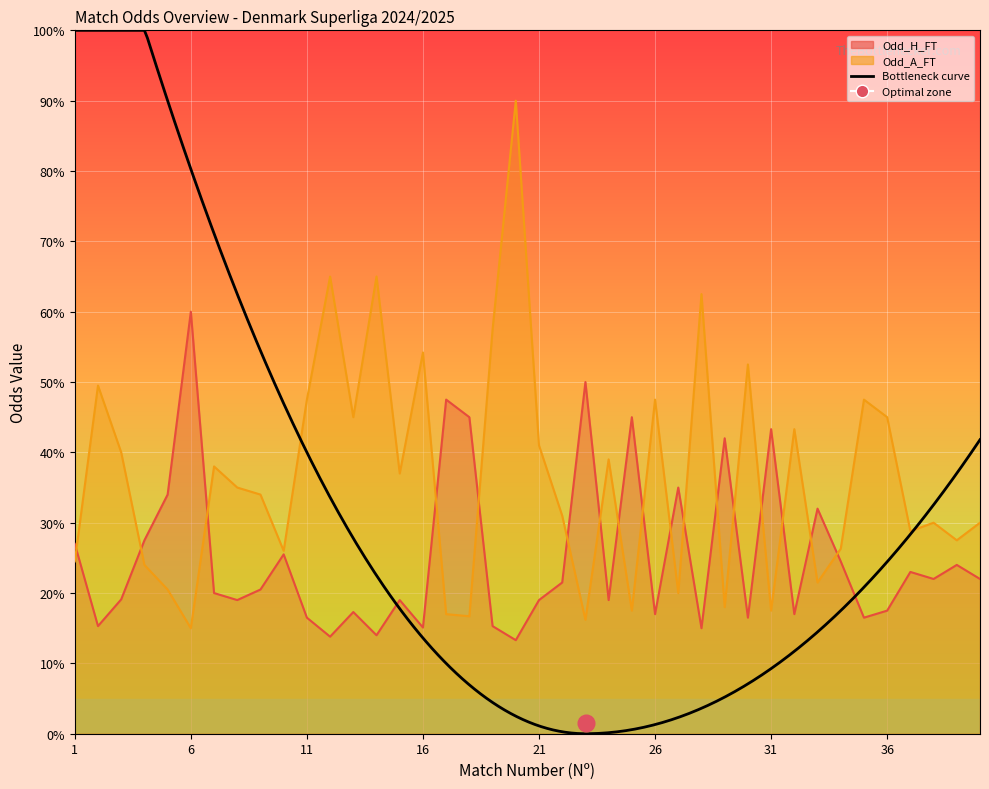

True or false: Odd_A_FT and Odd_H_FT intersect in this chart.

True